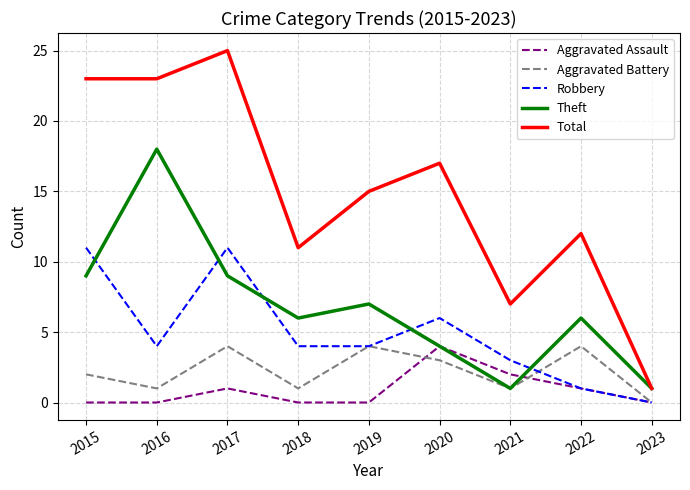

True or false: Theft has more than 1 interior local peaks.

True